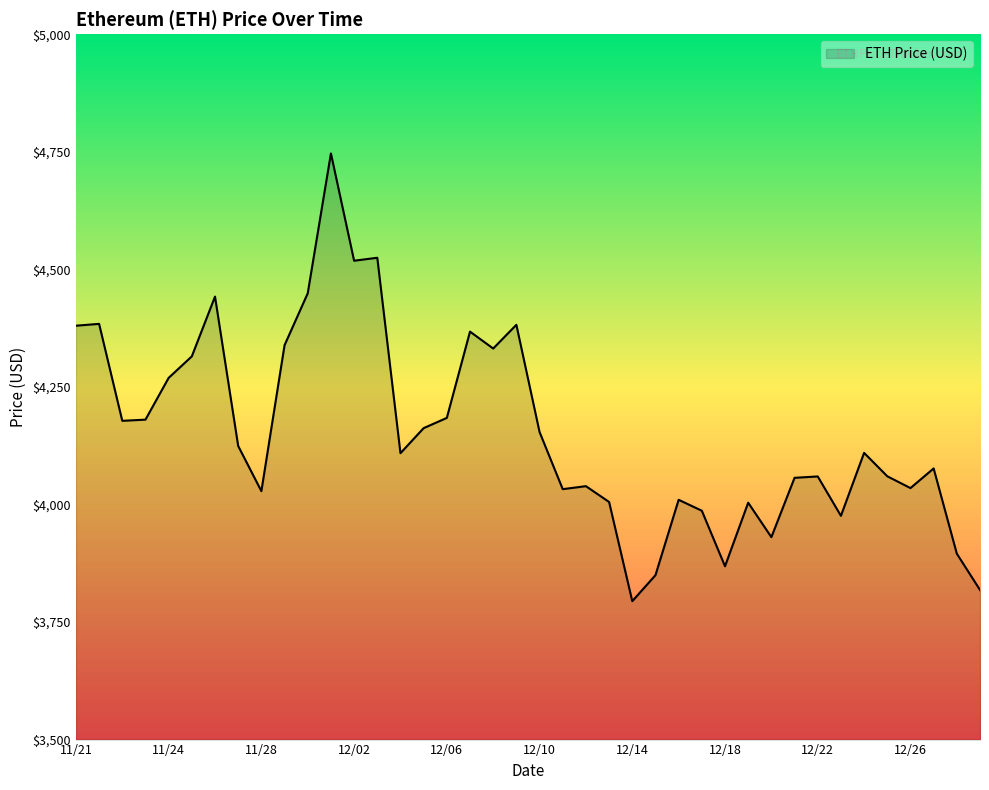

How many categories are shown in the chart?

40